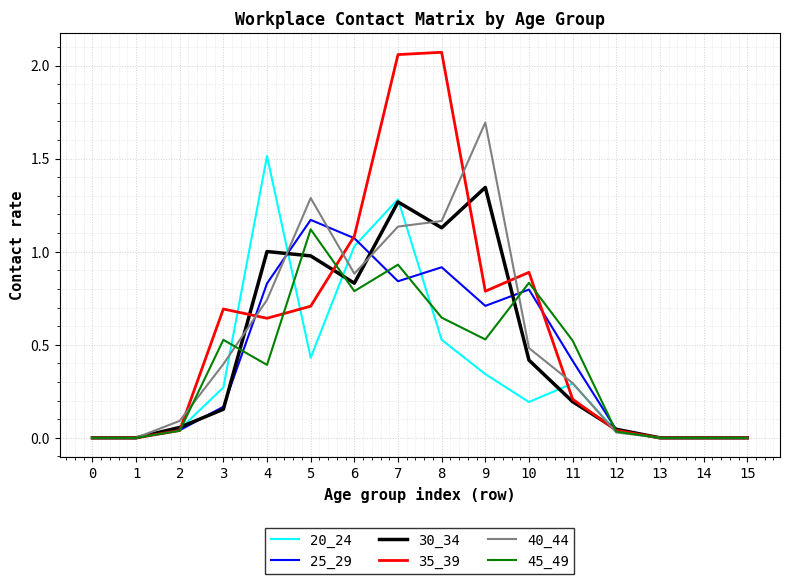

At which category does 20_24 reach its first local peak?

4